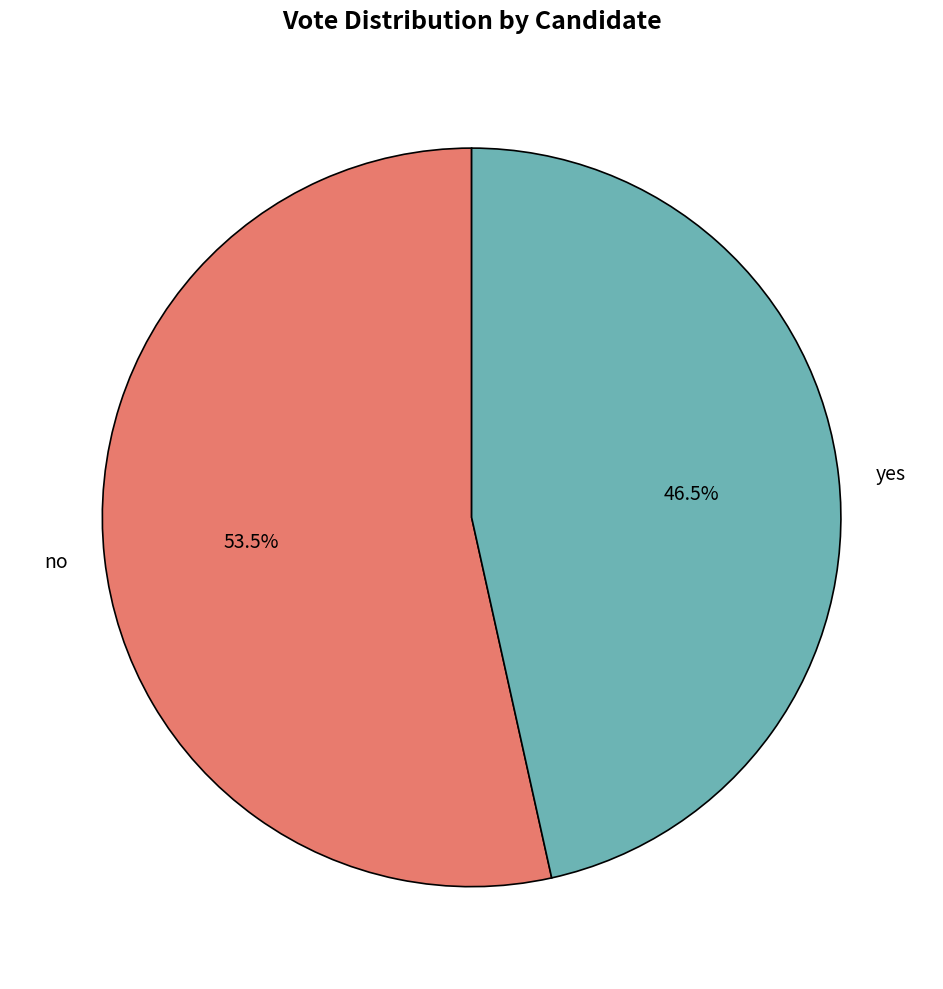

How many segments does this pie chart have?

2